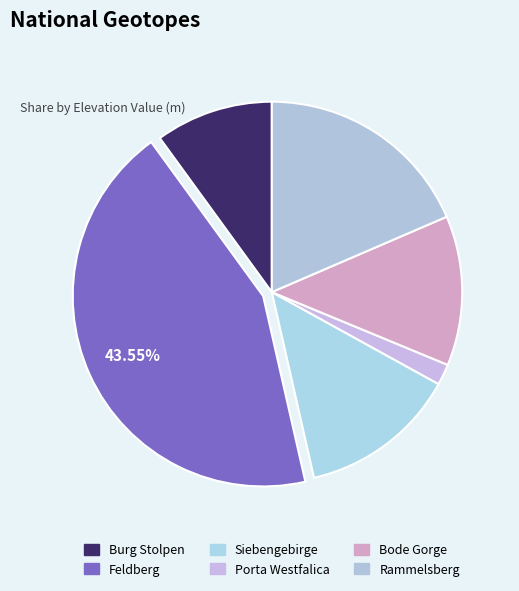

To the nearest percent, what portion does Feldberg represent?

44%